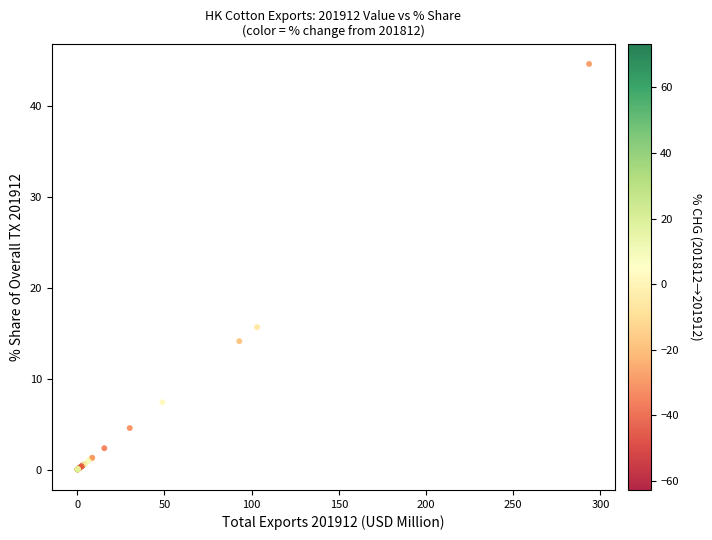

What Y value in the scatter plot is closest to 22?

15.7